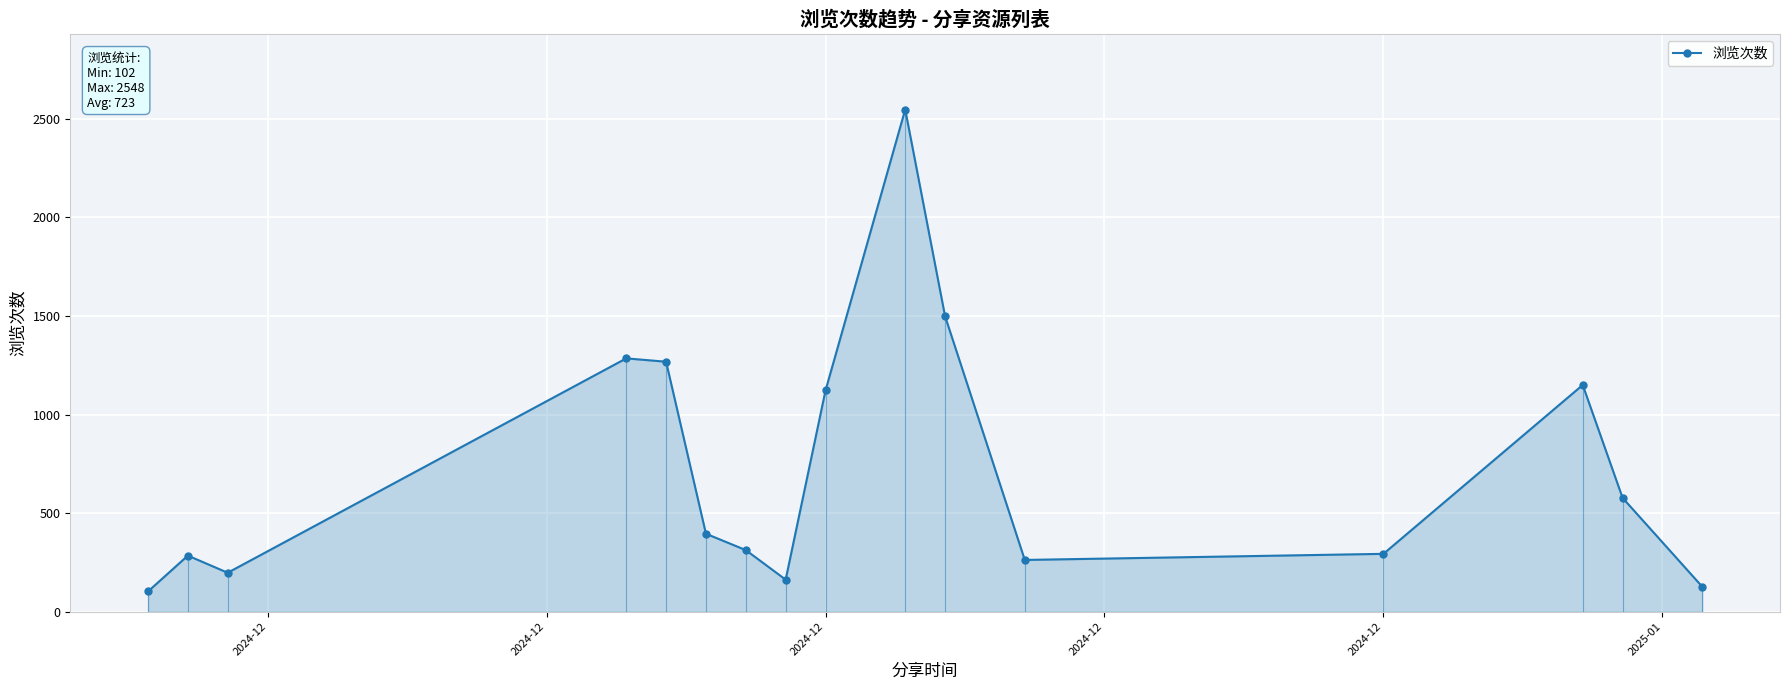

At which label is the value closest to 1325?

2024-12